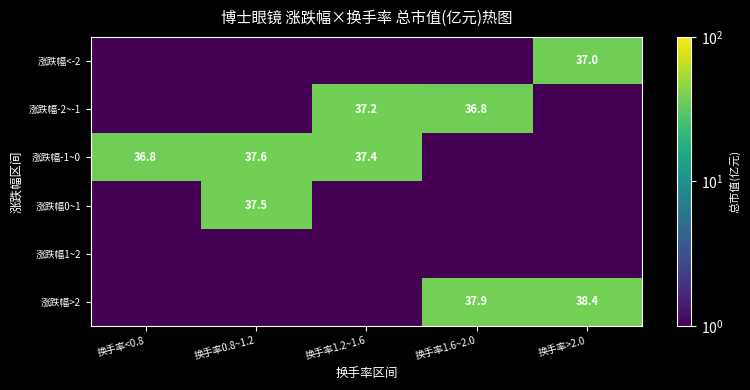

Is it true that 涨跌幅>2 equals 24.4 at 换手率1.6~2.0?

False